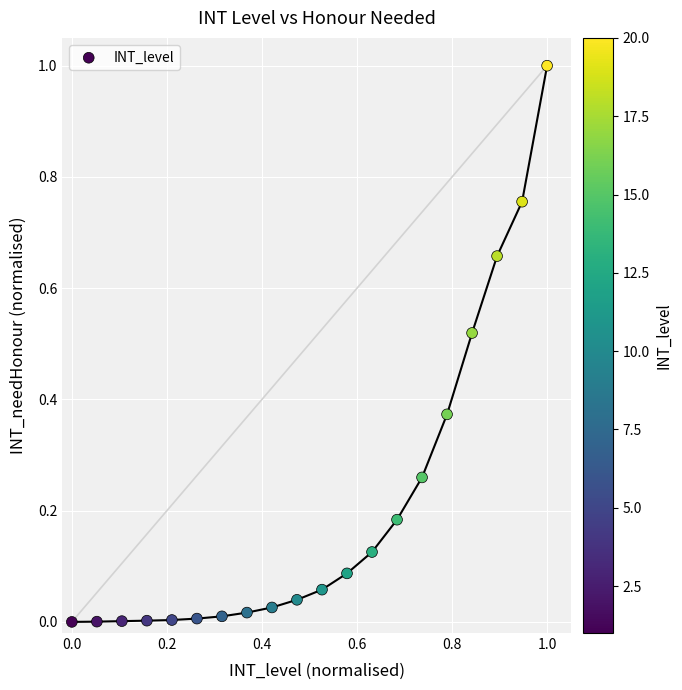

What is the range of Y values (max minus min)?

1.0